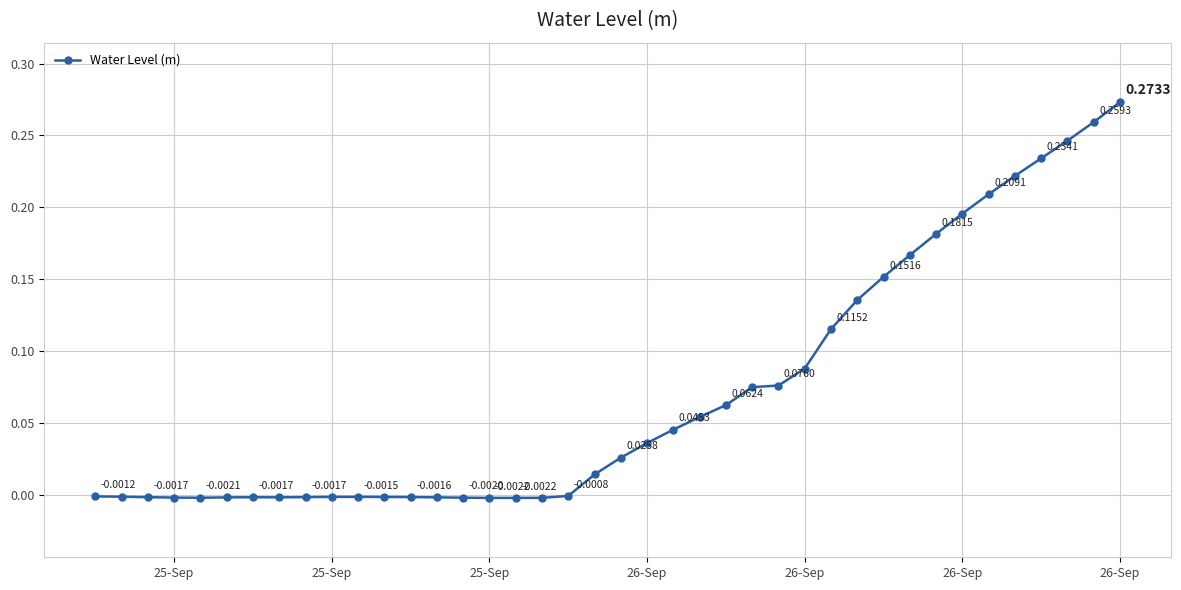

How many points are higher than both their immediate neighbors (excluding endpoints)?

2